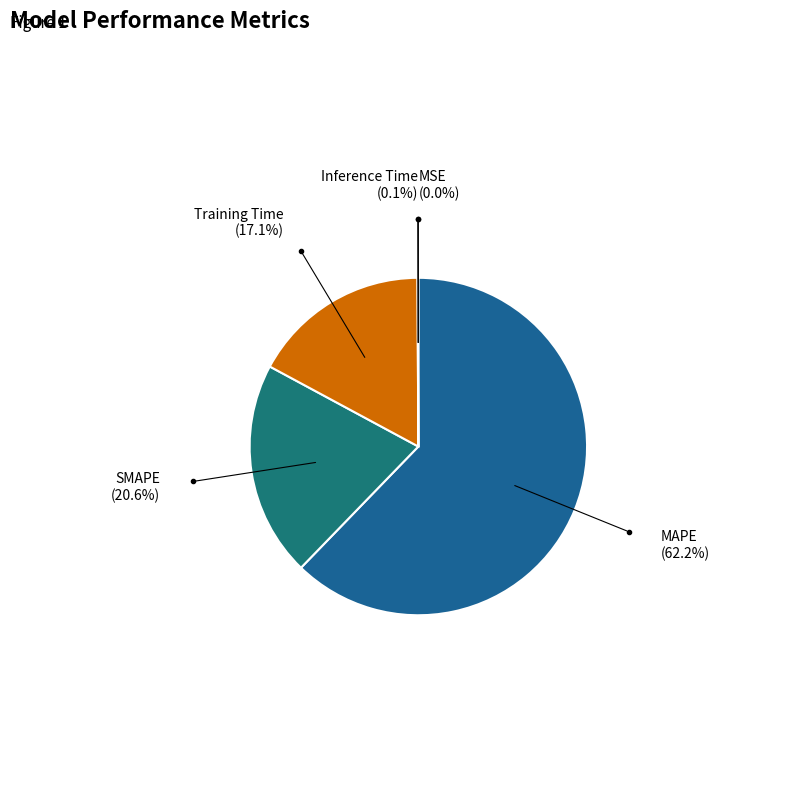

Is there a majority slice in this chart?

Yes